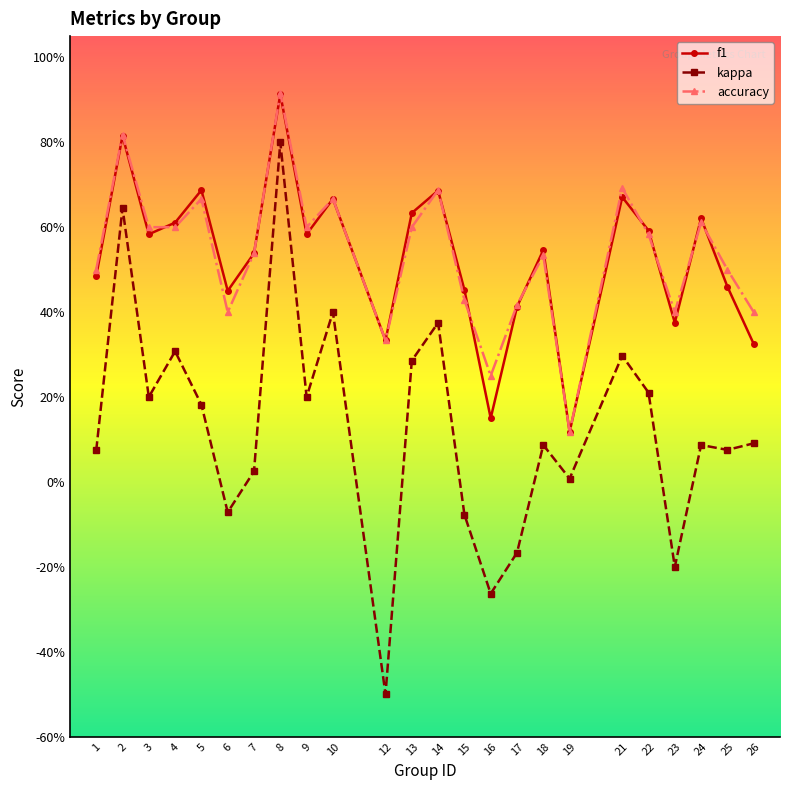

What is the total value across all series at 19?

0.2